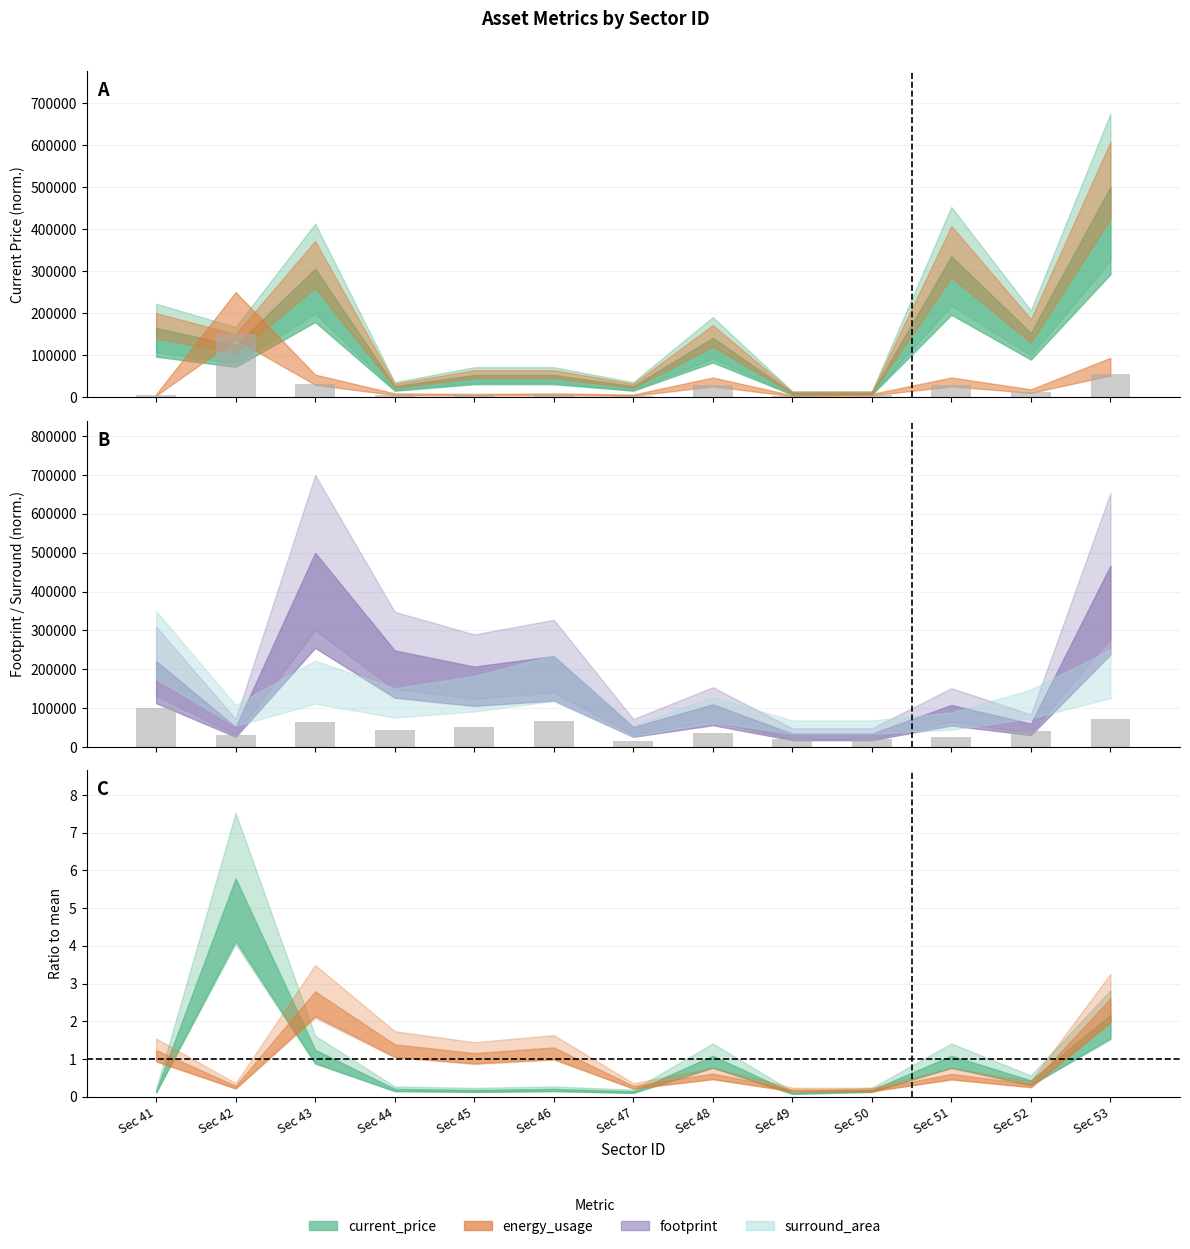

At which label does energy_usage first exceed 5437?

Sec 42